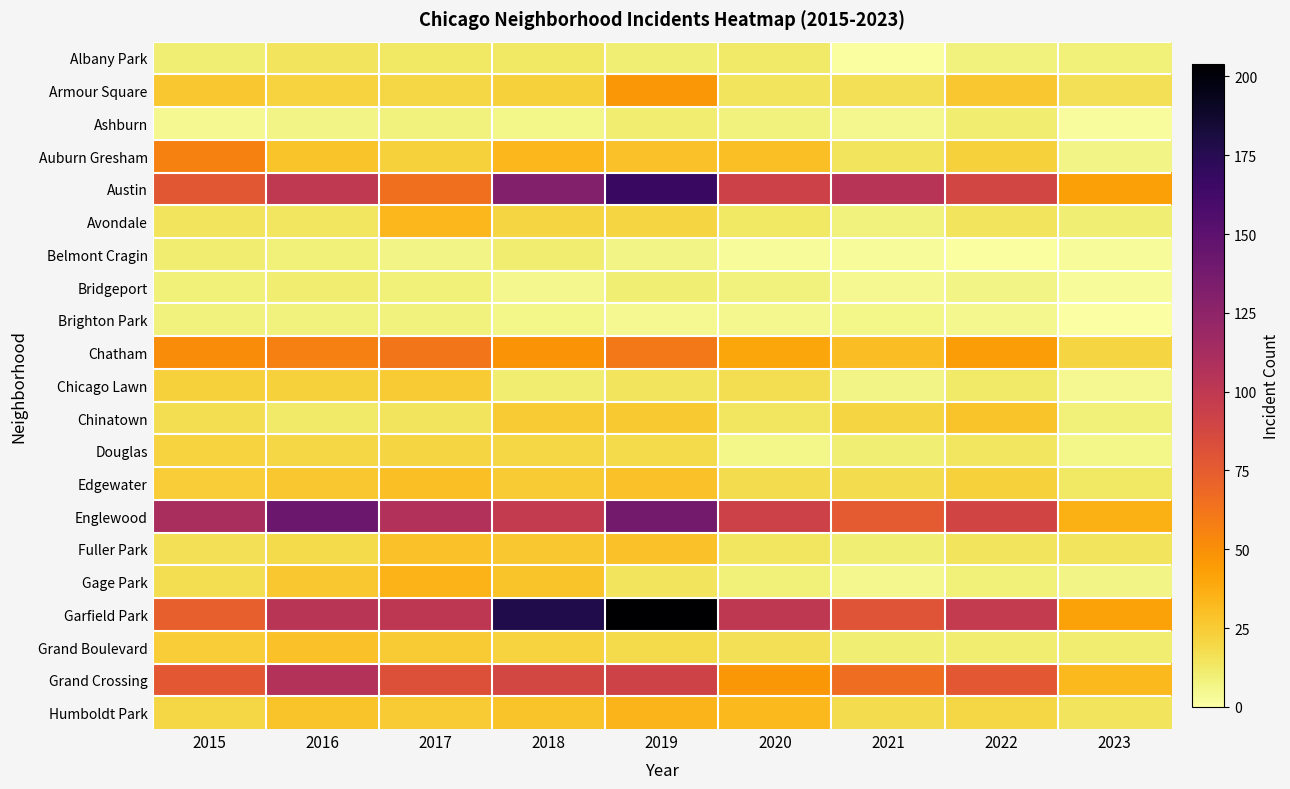

Reading left to right, extract all data points from this chart.

Albany Park: 2015=10	2016=15	2017=13	2018=13	2019=10	2020=12	2021=1	2022=8	2023=9
Armour Square: 2015=27	2016=22	2017=20	2018=23	2019=47	2020=15	2021=16	2022=27	2023=16
Ashburn: 2015=4	2016=7	2017=8	2018=6	2019=11	2020=8	2021=5	2022=11	2023=2
Auburn Gresham: 2015=56	2016=28	2017=23	2018=33	2019=29	2020=30	2021=15	2022=23	2023=7
Austin: 2015=78	2016=99	2017=65	2018=130	2019=167	2020=92	2021=104	2022=89	2023=43
Avondale: 2015=15	2016=14	2017=33	2018=21	2019=21	2020=13	2021=8	2022=15	2023=10
Belmont Cragin: 2015=11	2016=9	2017=7	2018=11	2019=7	2020=3	2021=3	2022=1	2023=3
Bridgeport: 2015=9	2016=11	2017=9	2018=5	2019=10	2020=8	2021=4	2022=7	2023=3
Brighton Park: 2015=8	2016=8	2017=8	2018=6	2019=4	2020=5	2021=6	2022=5	2023=0
Chatham: 2015=51	2016=57	2017=62	2018=48	2019=60	2020=40	2021=31	2022=44	2023=21
Chicago Lawn: 2015=23	2016=23	2017=25	2018=11	2019=15	2020=17	2021=7	2022=12	2023=4
Chinatown: 2015=17	2016=12	2017=15	2018=25	2019=26	2020=14	2021=21	2022=28	2023=9
Douglas: 2015=22	2016=20	2017=21	2018=20	2019=19	2020=6	2021=10	2022=14	2023=6
Edgewater: 2015=24	2016=27	2017=30	2018=25	2019=29	2020=18	2021=18	2022=23	2023=13
Englewood: 2015=111	2016=142	2017=107	2018=98	2019=138	2020=92	2021=76	2022=90	2023=36
Fuller Park: 2015=16	2016=19	2017=29	2018=27	2019=29	2020=14	2021=10	2022=15	2023=15
Gage Park: 2015=17	2016=27	2017=35	2018=28	2019=15	2020=9	2021=5	2022=9	2023=7
Garfield Park: 2015=73	2016=103	2017=101	2018=178	2019=204	2020=100	2021=79	2022=98	2023=42
Grand Boulevard: 2015=24	2016=29	2017=25	2018=22	2019=19	2020=16	2021=10	2022=11	2023=11
Grand Crossing: 2015=77	2016=106	2017=82	2018=88	2019=91	2020=47	2021=66	2022=77	2023=32
Humboldt Park: 2015=20	2016=28	2017=25	2018=28	2019=34	2020=32	2021=18	2022=20	2023=15